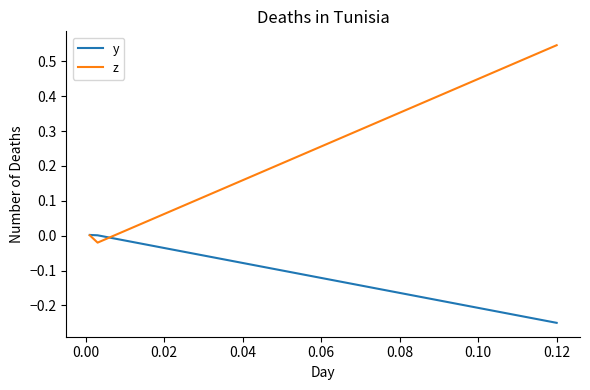

Which series has the largest range (max minus min)?

z